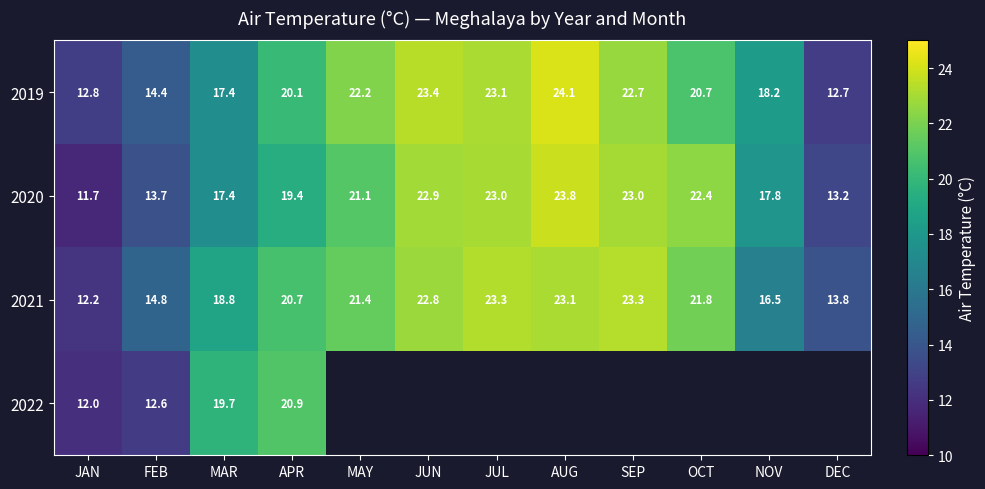

At which label is 2019 closest to 18?

NOV